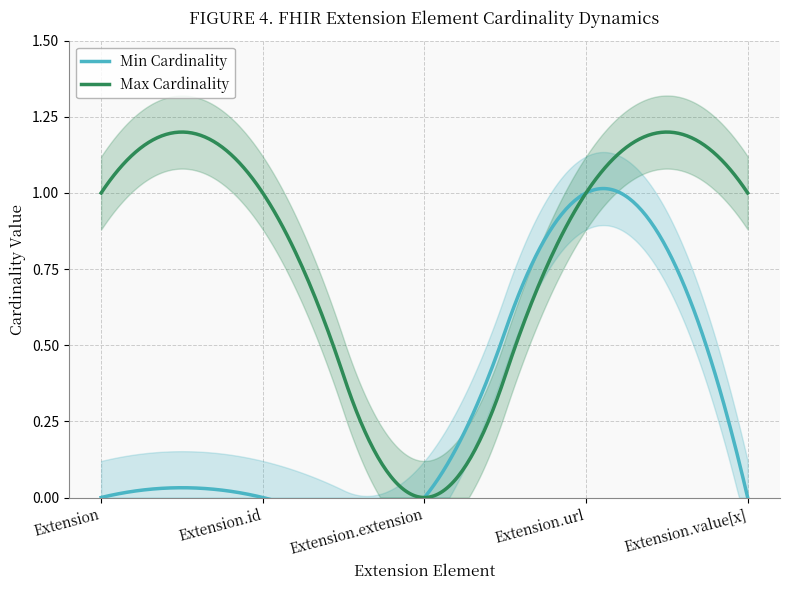

How many lines are shown in the chart?

2